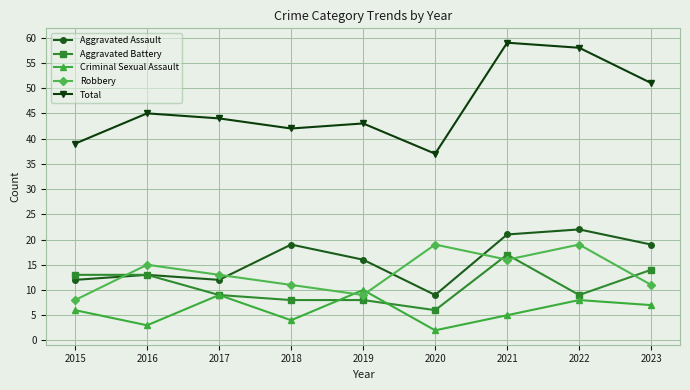

What is the difference between the maximum and minimum values in the Criminal Sexual Assault series?

8